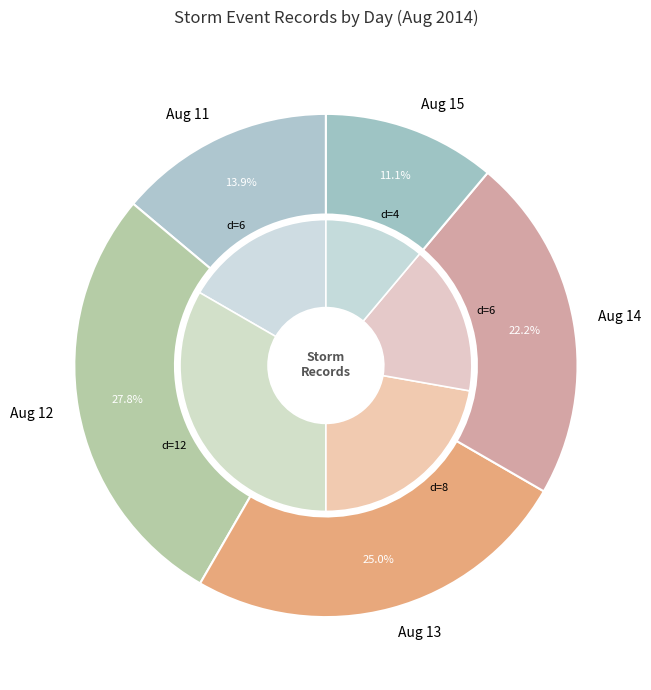

True or false: day_13 accounts for 25% of the total.

True